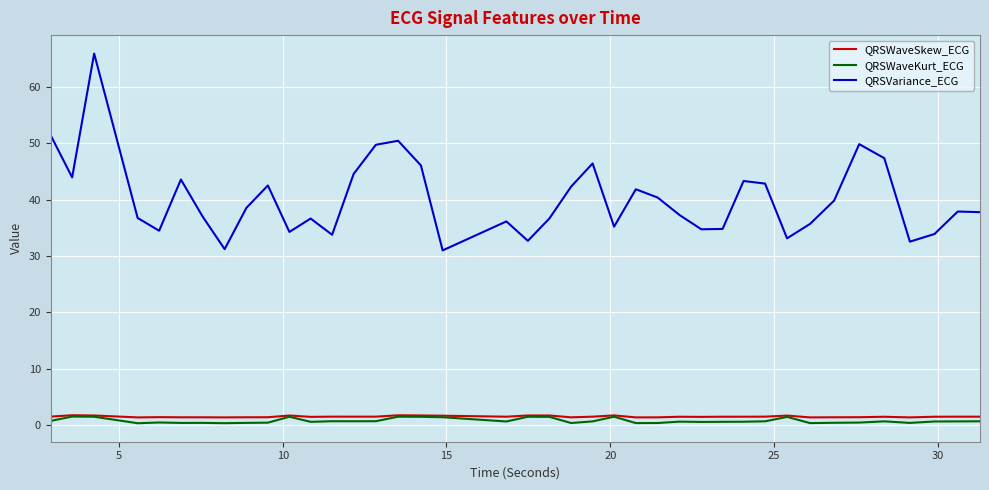

What are all the series names shown in the legend?

QRSWaveSkew_ECG, QRSWaveKurt_ECG, QRSVariance_ECG